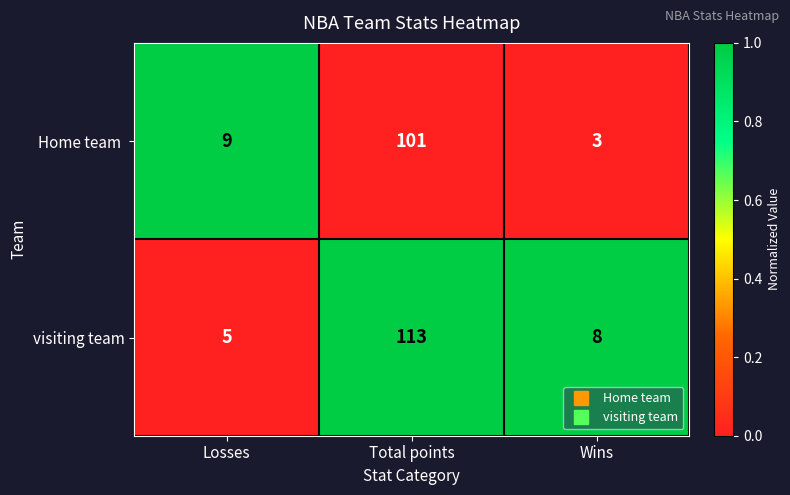

What is the difference between the visiting team values at Wins and Total points?

105